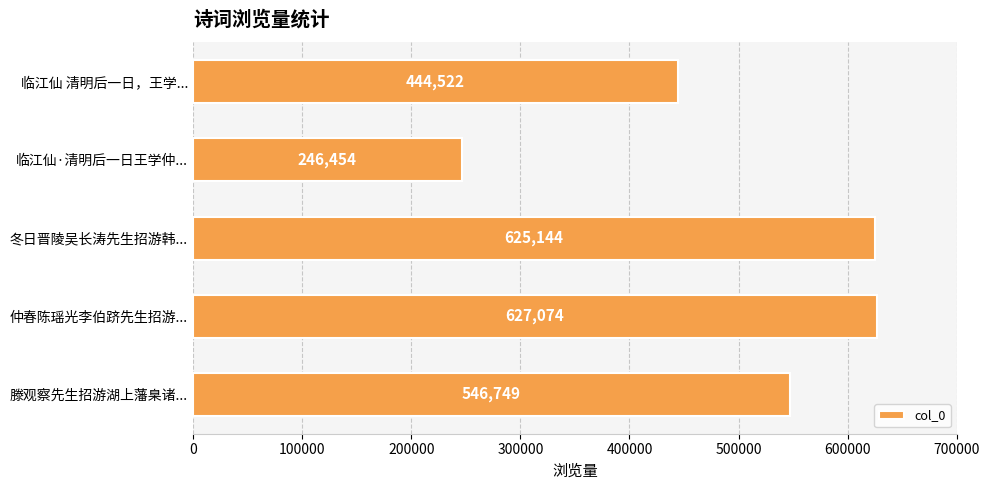

Rank the categories by value from highest to lowest.

仲春陈瑶光李伯跻先生招游..., 冬日晋陵吴长涛先生招游韩..., 滕观察先生招游湖上藩臬诸..., 临江仙 清明后一日，王学..., 临江仙·清明后一日王学仲...